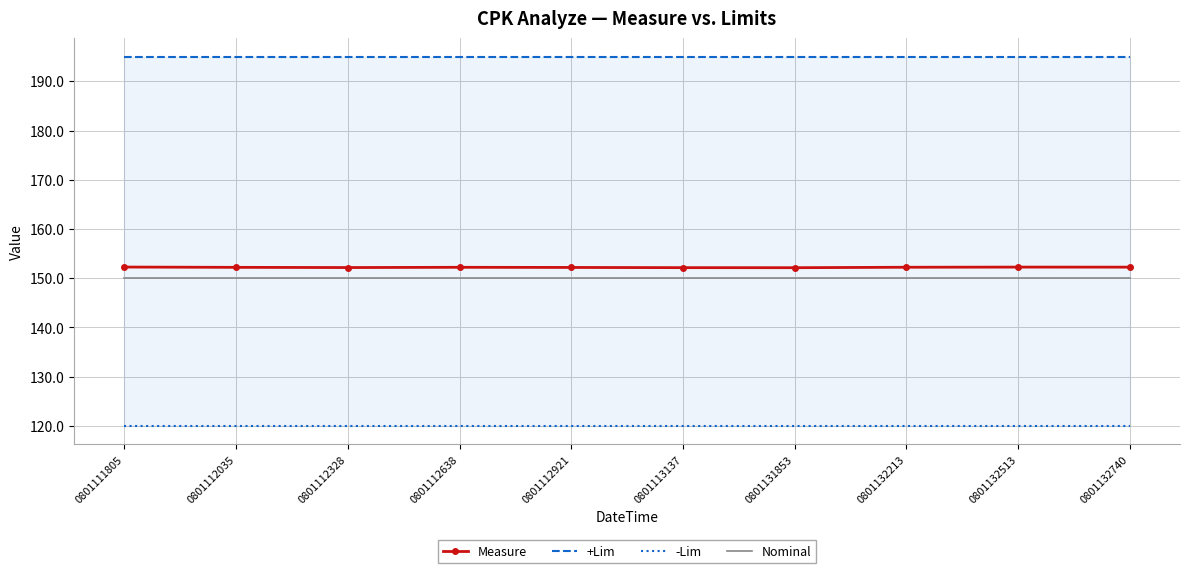

Rank the series by their maximum value, from lowest to highest.

-Lim, Nominal, Measure, +Lim